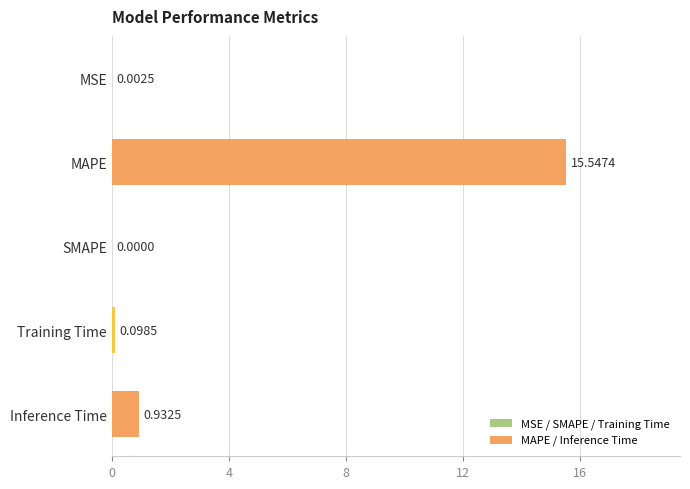

Count the number of categories in the chart.

5